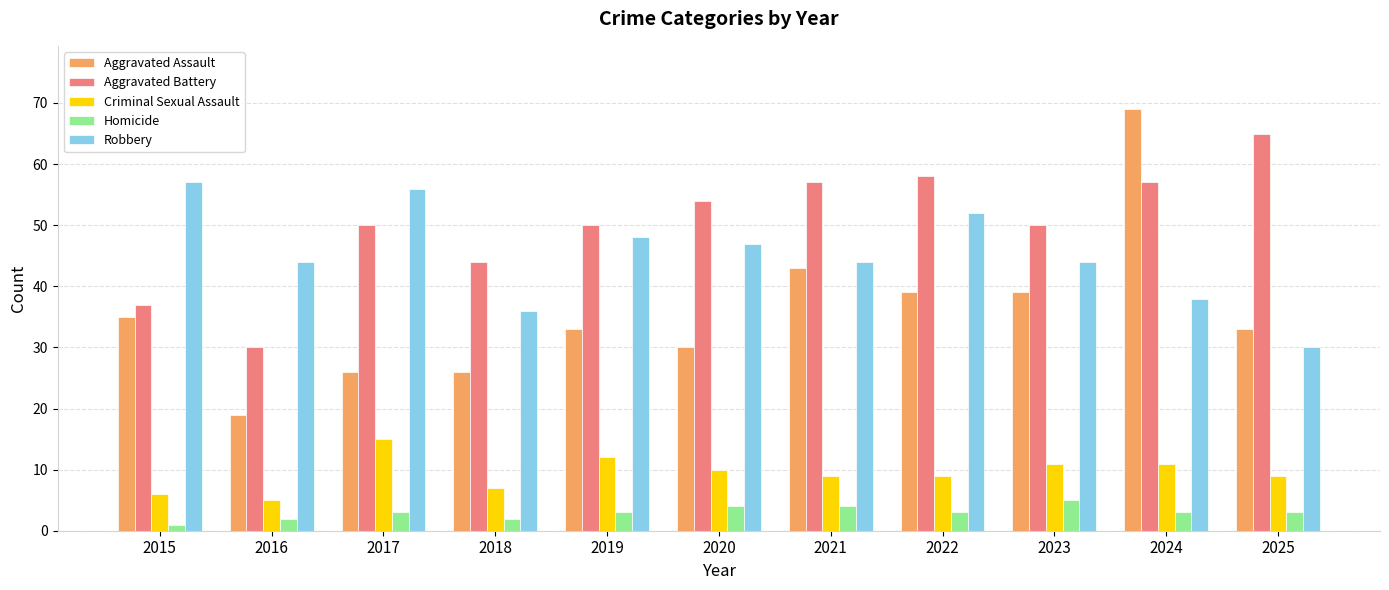

Between 2020 and 2022, which series saw the biggest shift?

Aggravated Assault